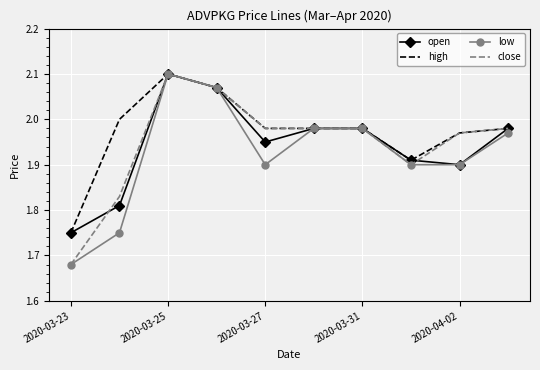

Which series has the largest total across all categories?

high